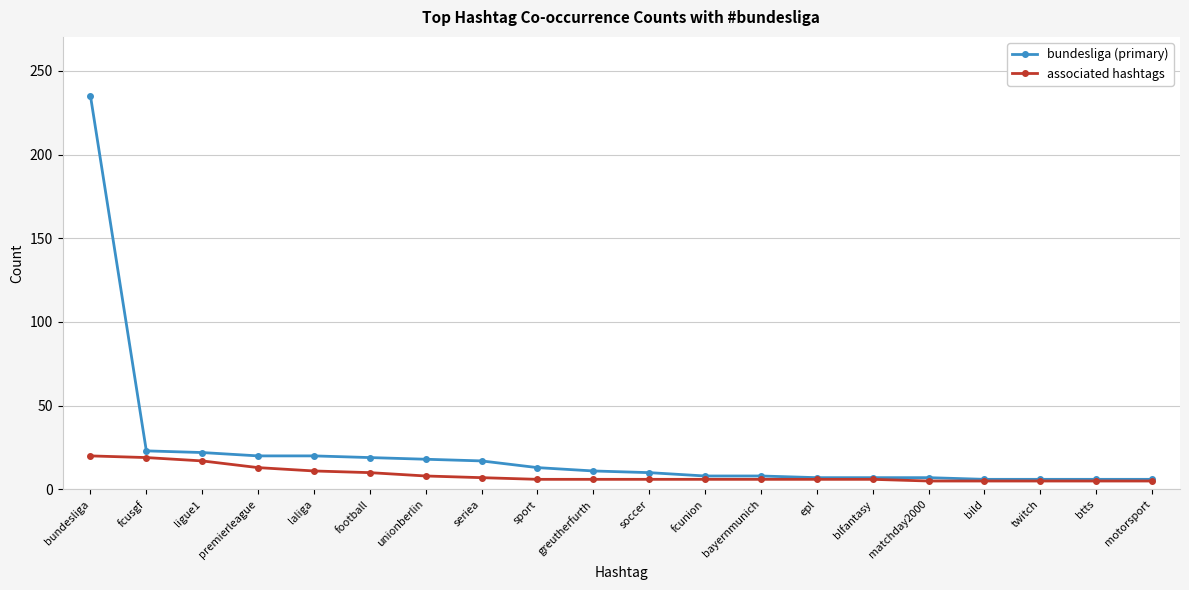

List the series in order of their peak value, lowest first.

associated hashtags, bundesliga (primary)